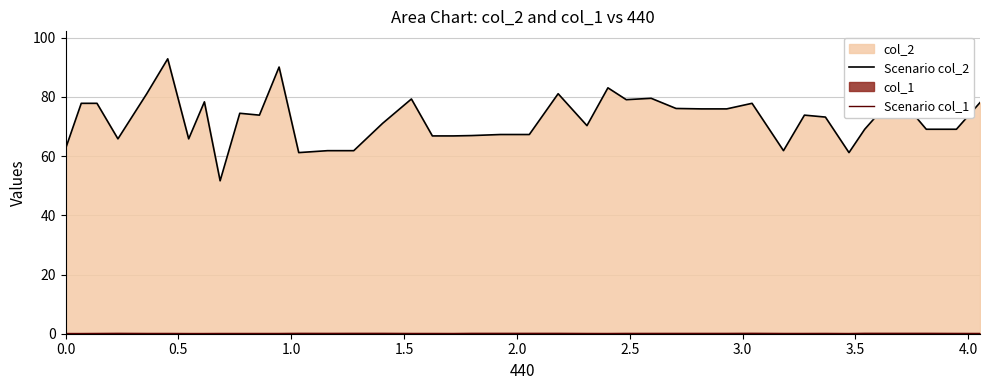

What is the greatest value displayed?

92.8